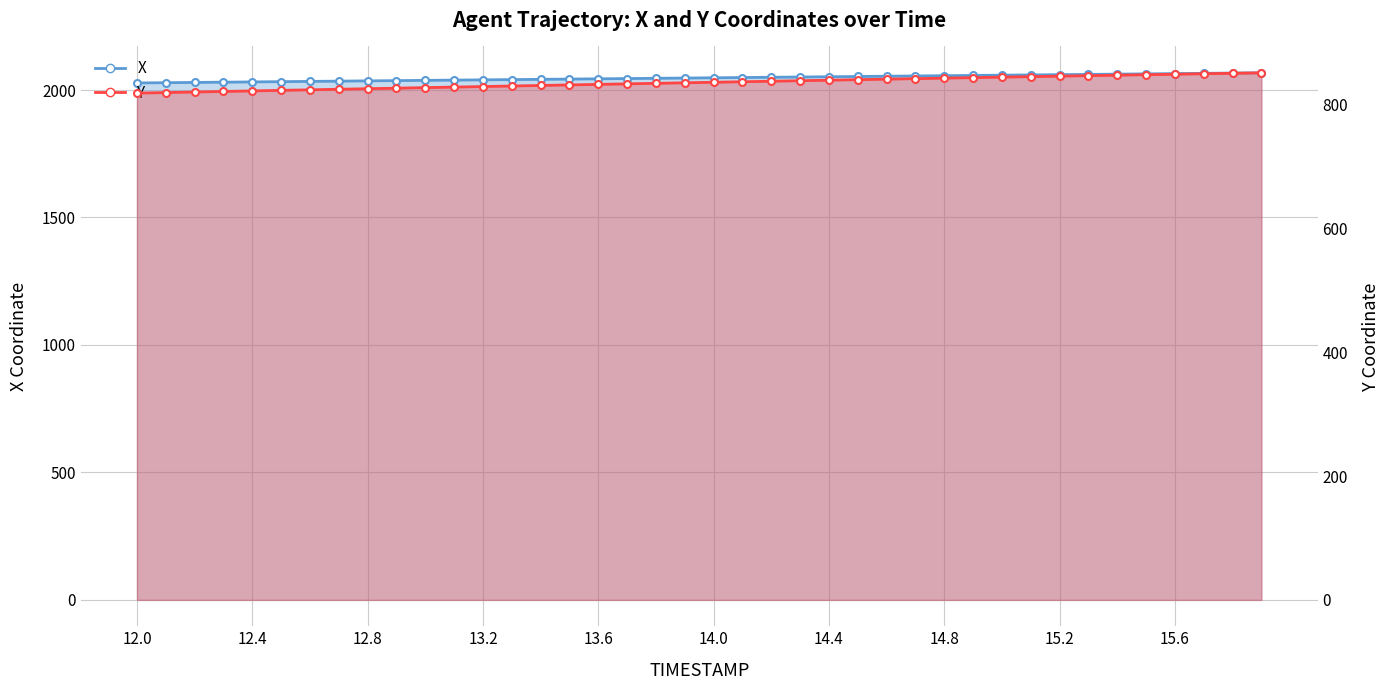

At which category does the chart reach its minimum across all series?

12.0